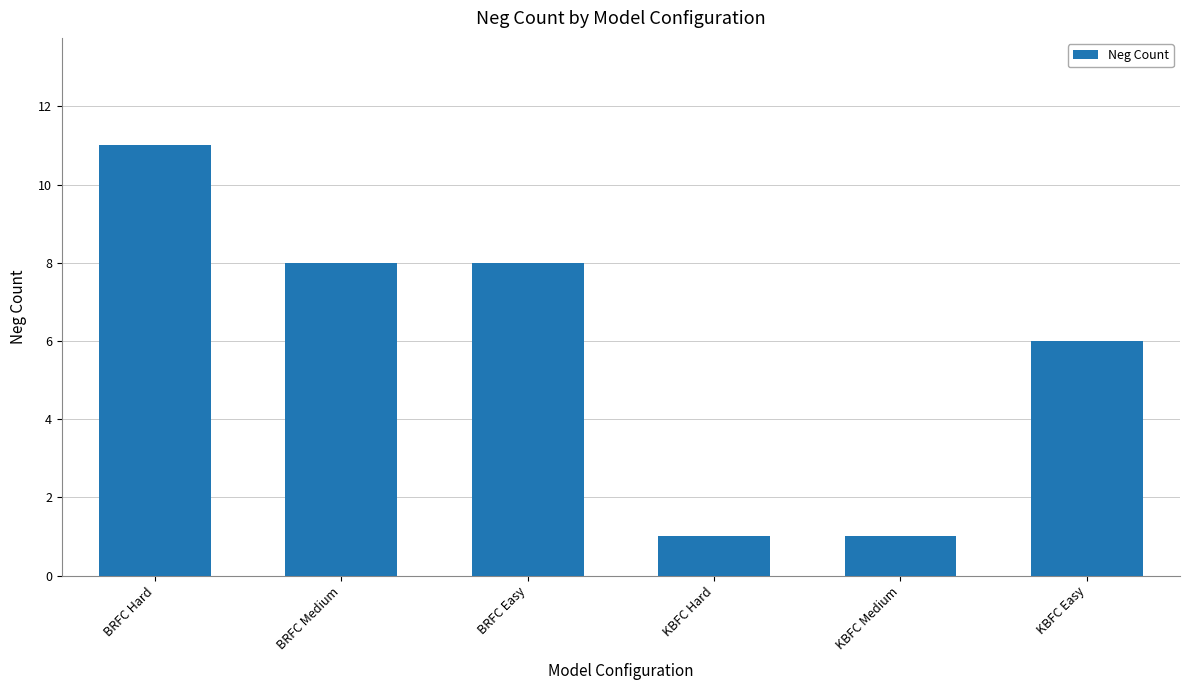

Which category has the highest value across all series?

BRFC Hard